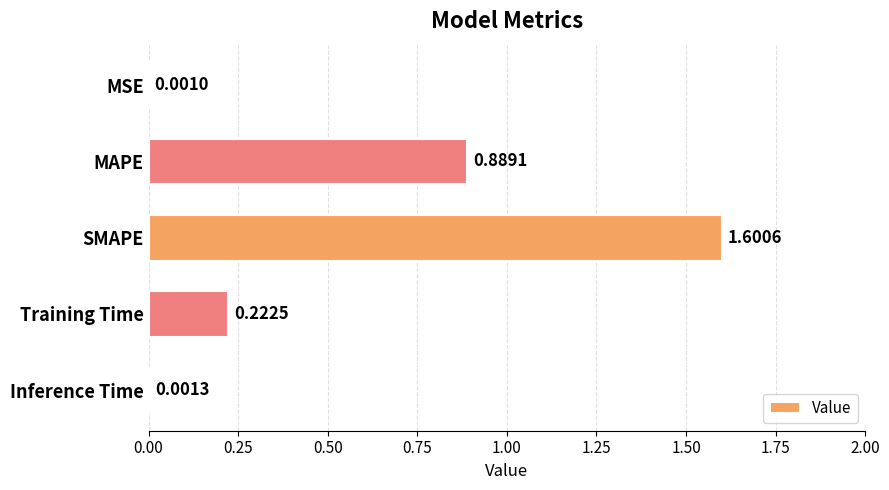

Between Inference Time and SMAPE, which is larger?

SMAPE